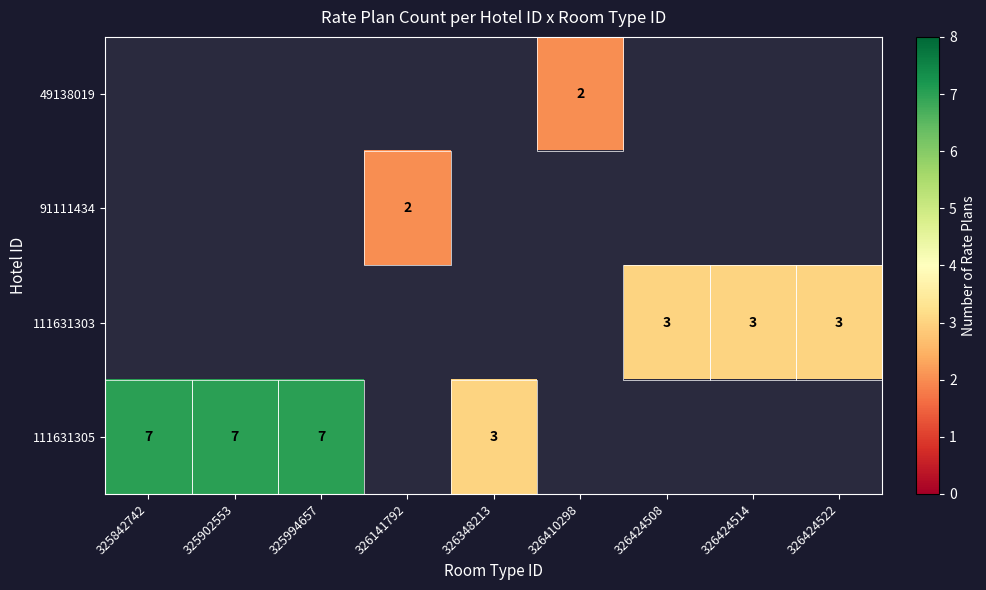

How many data points does each series have?

9